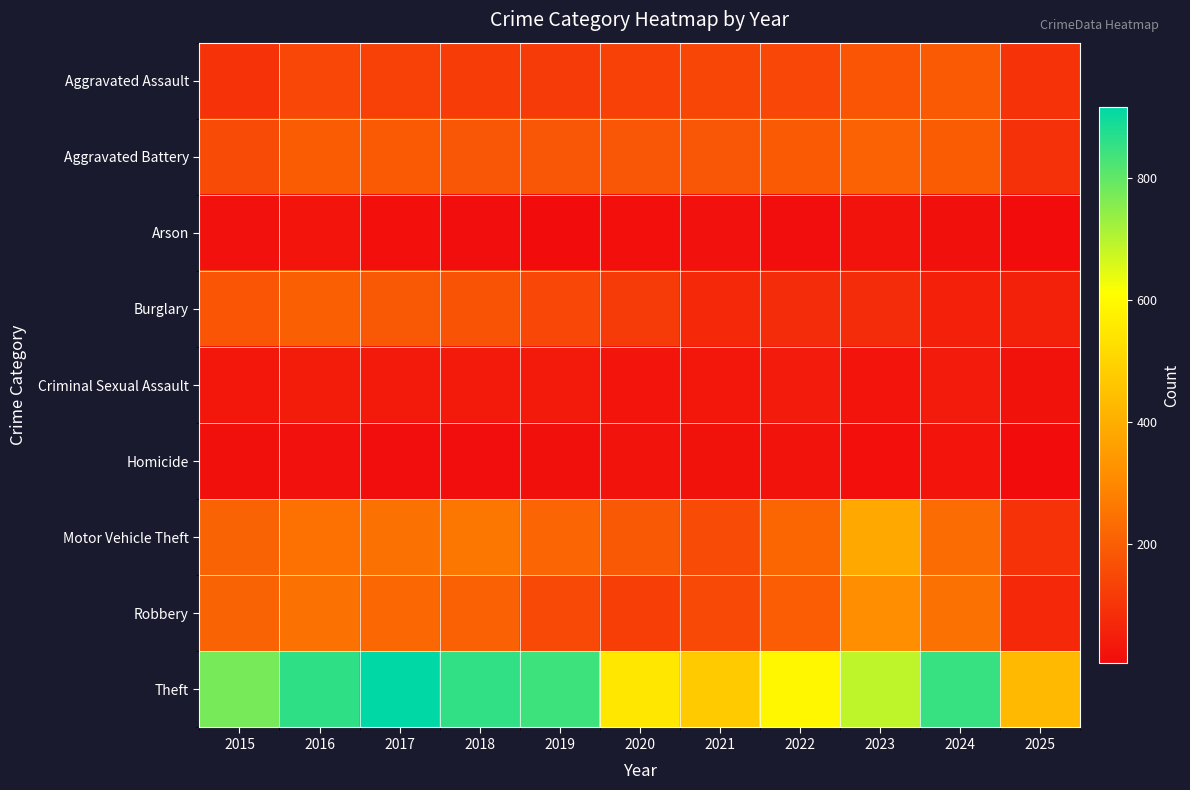

Which has a higher value, 2025 or 2019?

2019